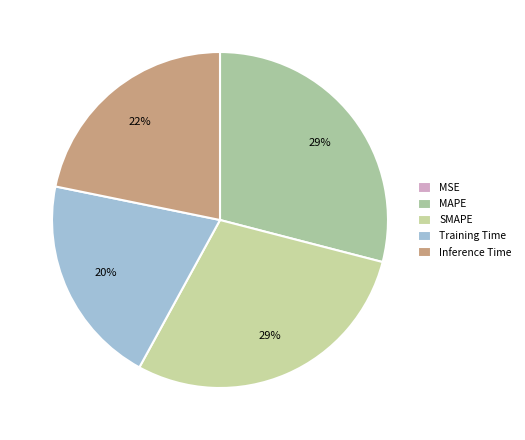

True or false: MSE accounts for 0% of the total.

True